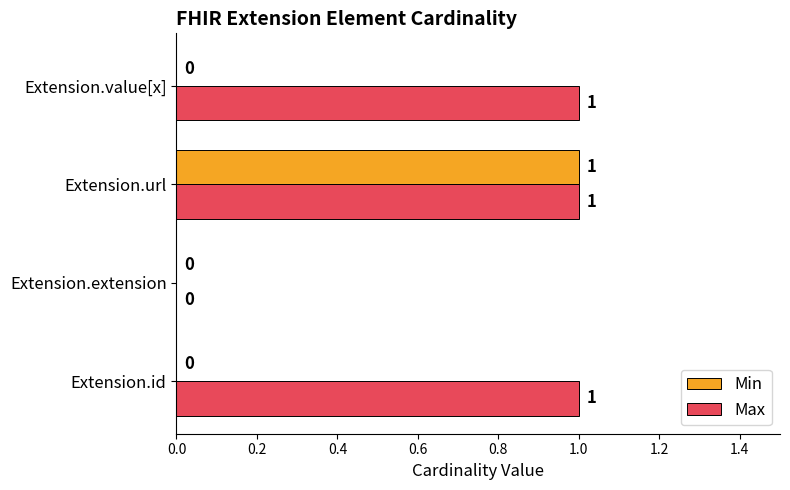

At which category is the sum across all series the highest?

Extension.url